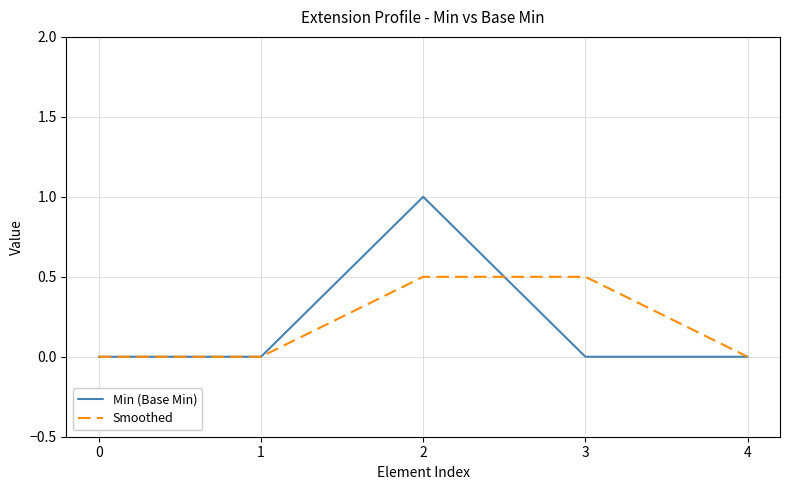

Between 3 and 4, which series saw the biggest shift?

Smoothed